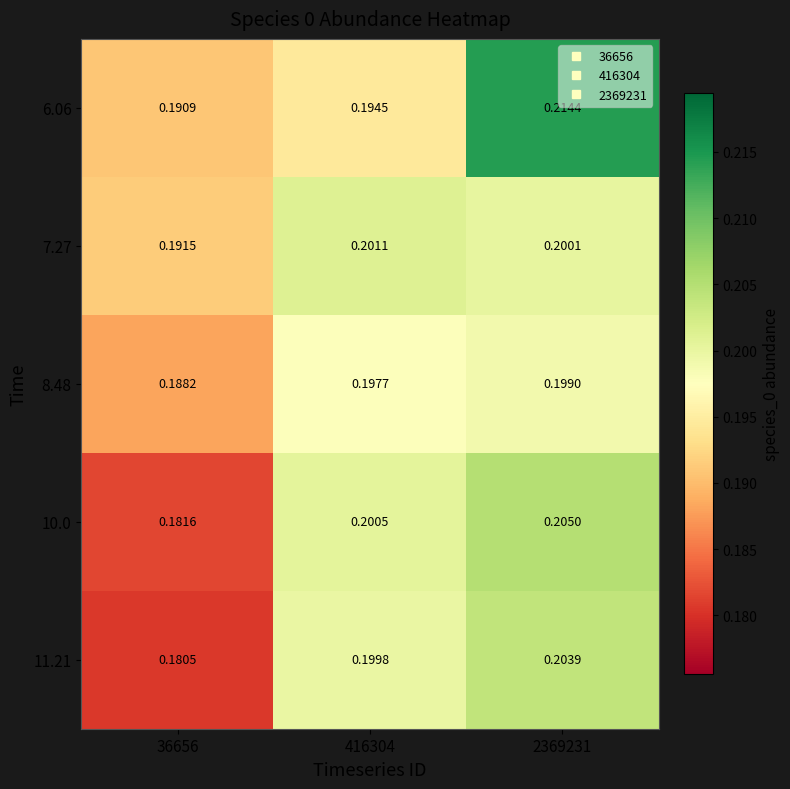

Is the value of 10.0 at 36656 greater than the value of 6.06 at 2369231?

No